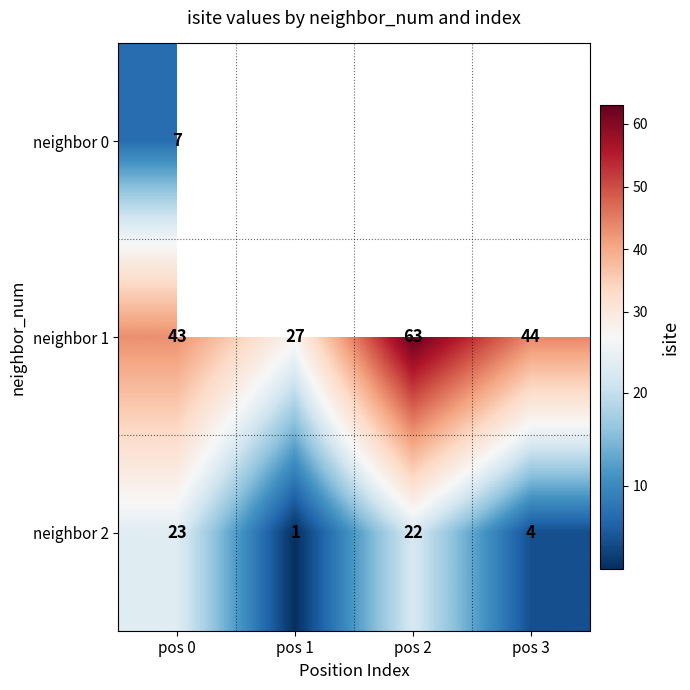

What is the total value across all series at pos 0?

73